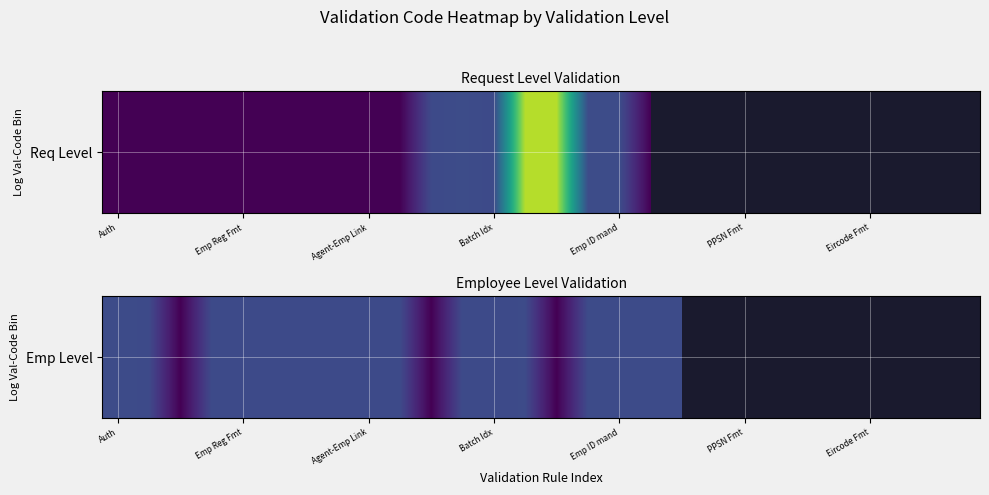

What is the greatest value displayed?

2040.0